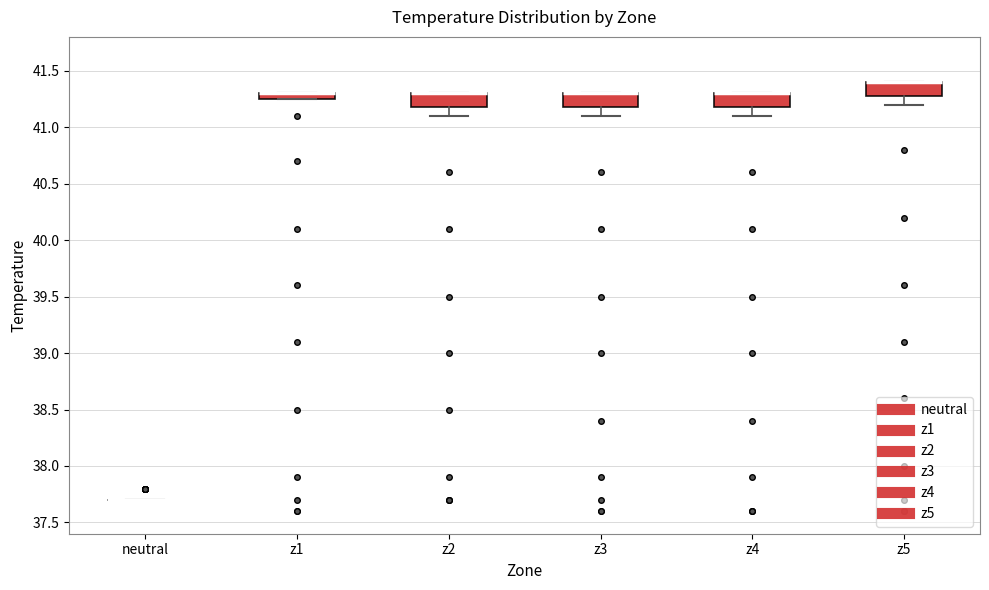

Where is the lower edge of the box for z3 on the y-axis? The values are not printed on the chart, so give them approximately, as read against the axis.

41.20